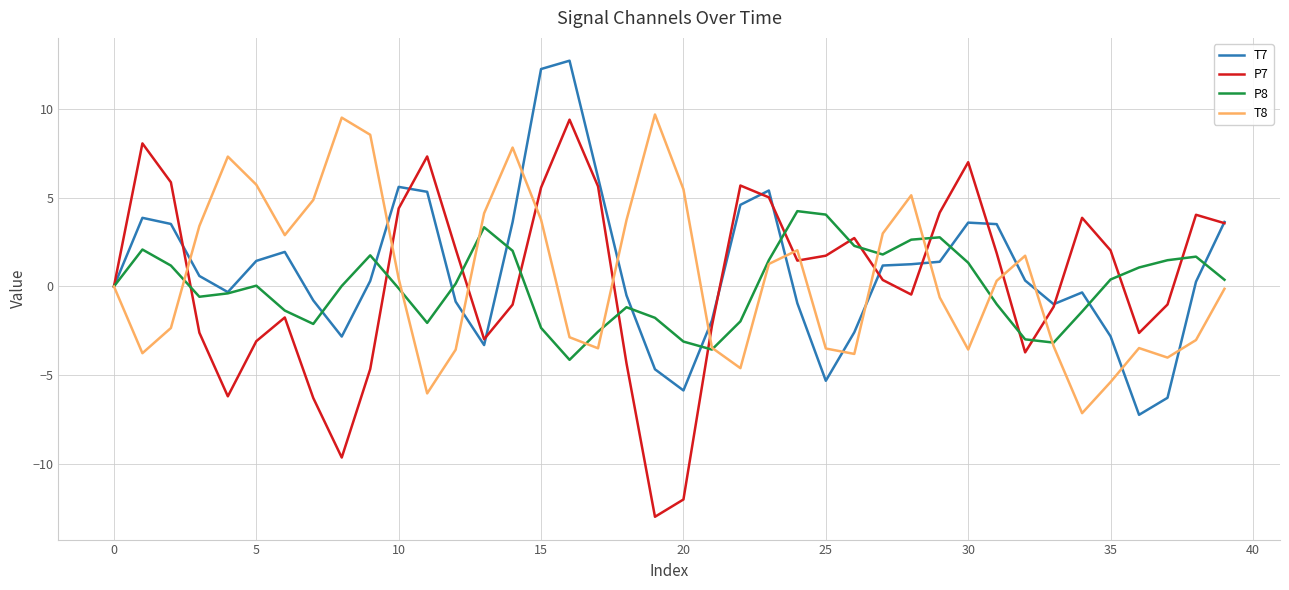

What is the minimum value shown in the chart?

-13.0